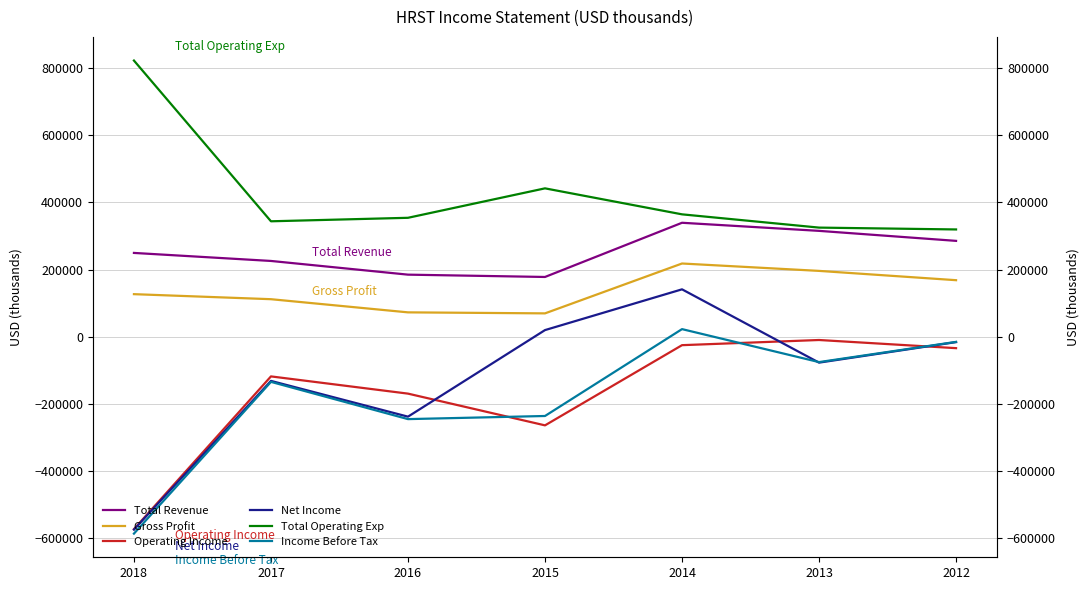

What is the value of the Total Operating Exp point at the 4th from the left?

441900